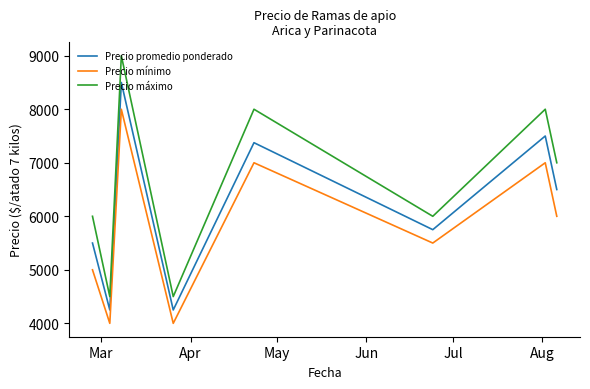

List the series in order of their peak value, highest first.

Precio máximo, Precio promedio ponderado, Precio mínimo